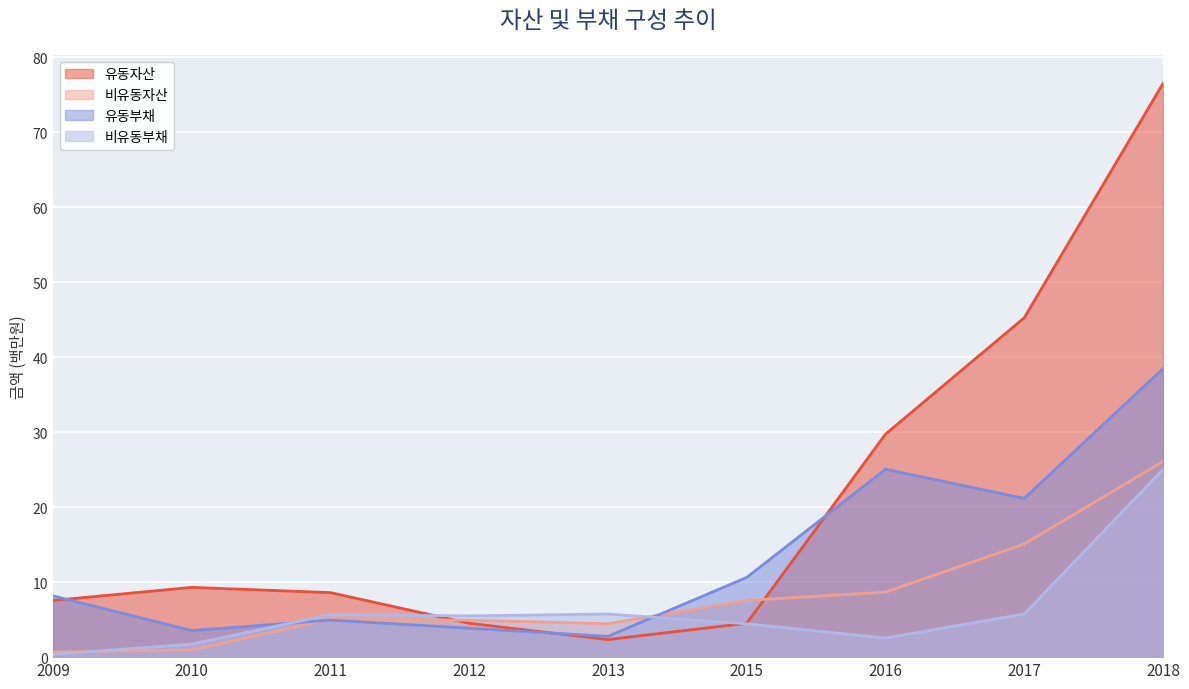

Rank the series by their maximum value, from highest to lowest.

유동자산, 유동부채, 비유동자산, 비유동부채